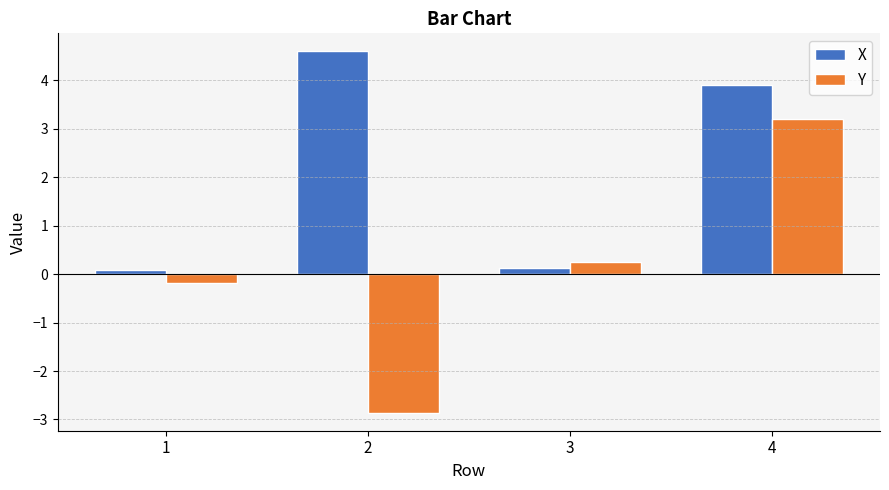

Which category has the highest value across all series?

2